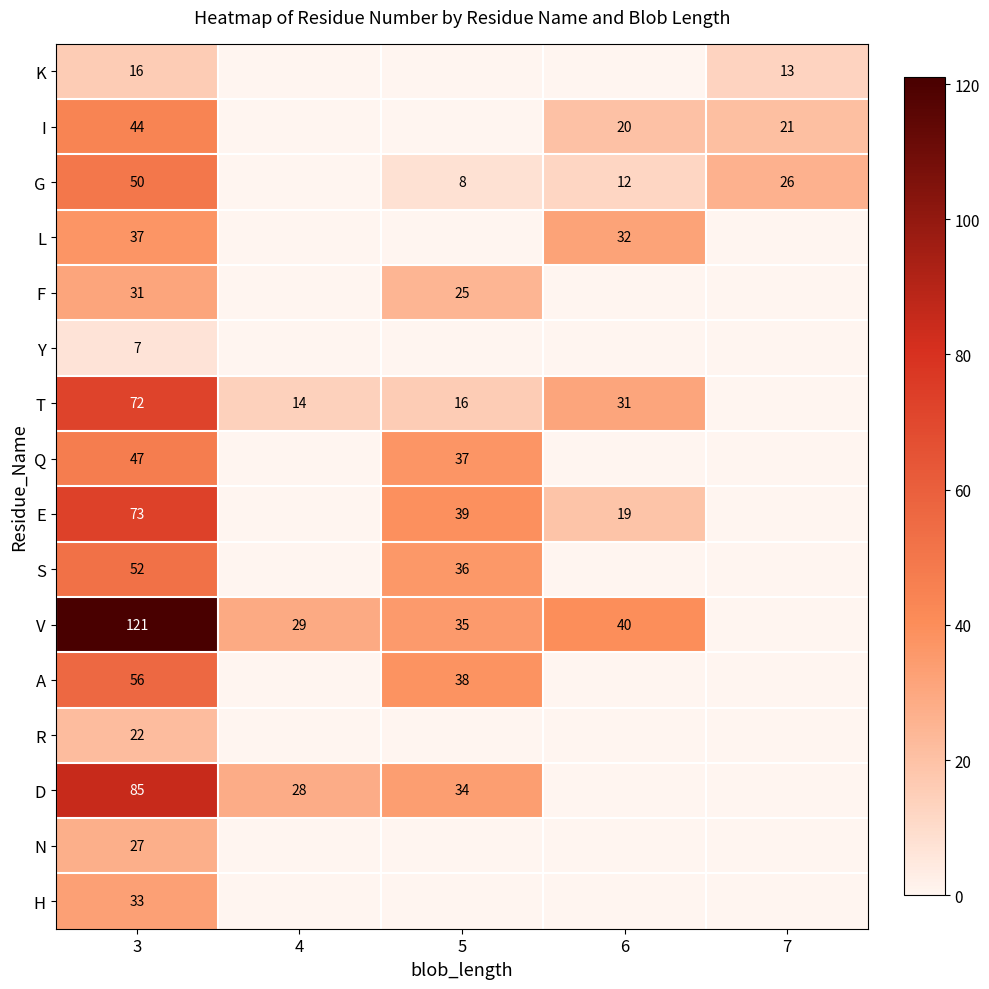

What is the spread (max minus min) of values at 3?

114